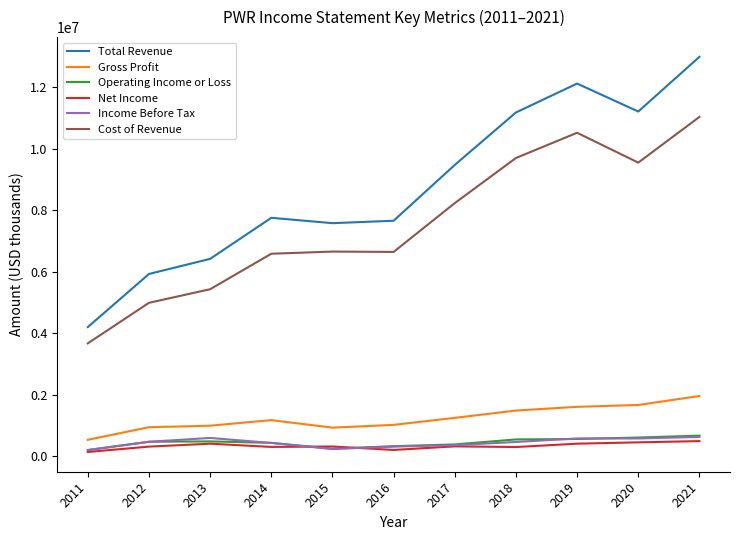

What is the difference between the highest and lowest values at 2014?

7450500